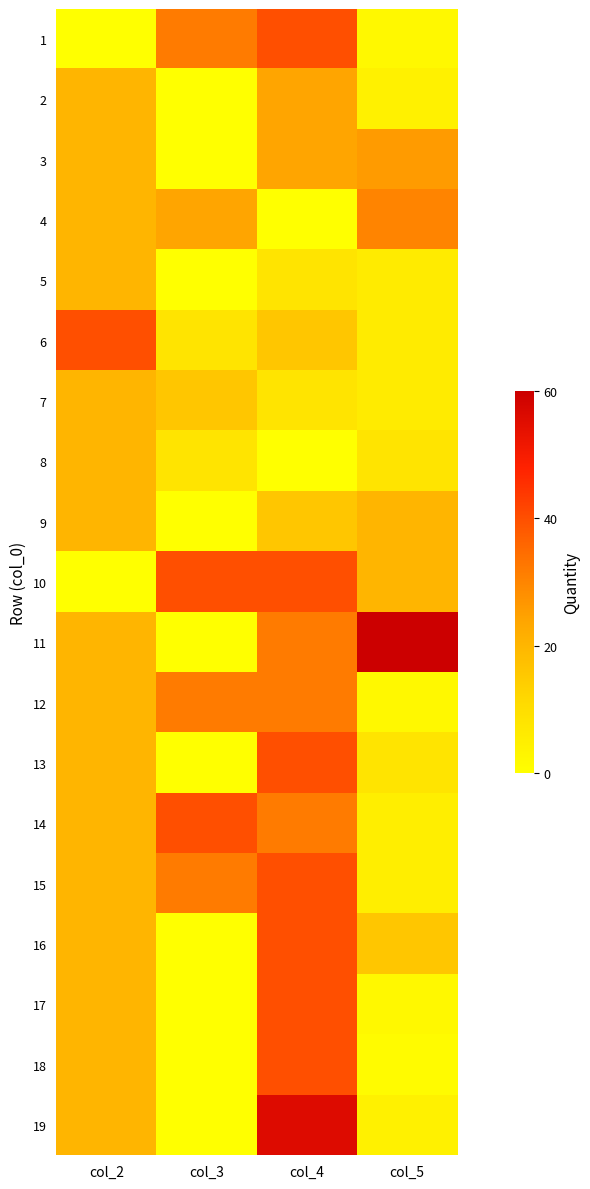

Reading left to right, what are all the values shown in this chart?

1: col_2=0.0	col_3=32.0	col_4=40.0	col_5=2.0
2: col_2=20.0	col_3=0.0	col_4=24.0	col_5=4.0
3: col_2=20.0	col_3=0.0	col_4=24.0	col_5=26.0
4: col_2=20.0	col_3=24.0	col_4=0.0	col_5=30.0
5: col_2=20.0	col_3=0.0	col_4=8.0	col_5=6.0
6: col_2=40.0	col_3=8.0	col_4=16.0	col_5=6.0
7: col_2=20.0	col_3=16.0	col_4=8.0	col_5=6.0
8: col_2=20.0	col_3=8.0	col_4=0.0	col_5=8.0
9: col_2=20.0	col_3=0.0	col_4=16.0	col_5=20.0
10: col_2=0.0	col_3=40.0	col_4=40.0	col_5=20.0
11: col_2=20.0	col_3=0.0	col_4=32.0	col_5=60.0
12: col_2=20.0	col_3=32.0	col_4=32.0	col_5=2.0
13: col_2=20.0	col_3=0.0	col_4=40.0	col_5=8.0
14: col_2=20.0	col_3=40.0	col_4=32.0	col_5=5.0
15: col_2=20.0	col_3=32.0	col_4=40.0	col_5=5.0
16: col_2=20.0	col_3=0.0	col_4=40.0	col_5=16.0
17: col_2=20.0	col_3=0.0	col_4=40.0	col_5=2.0
18: col_2=20.0	col_3=0.0	col_4=40.0	col_5=1.0
19: col_2=20.0	col_3=0.0	col_4=56.0	col_5=4.0